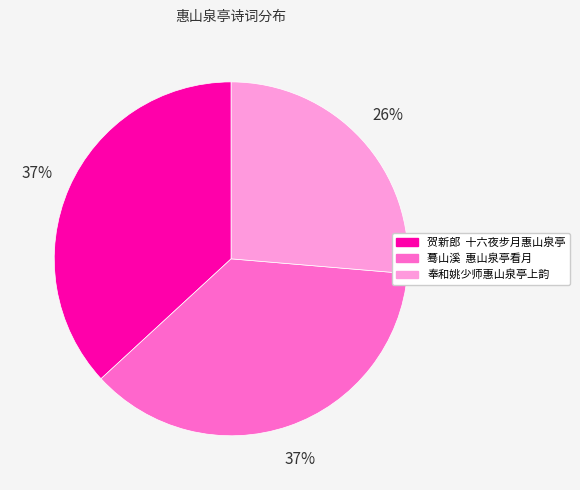

How many slices are in this pie chart?

3